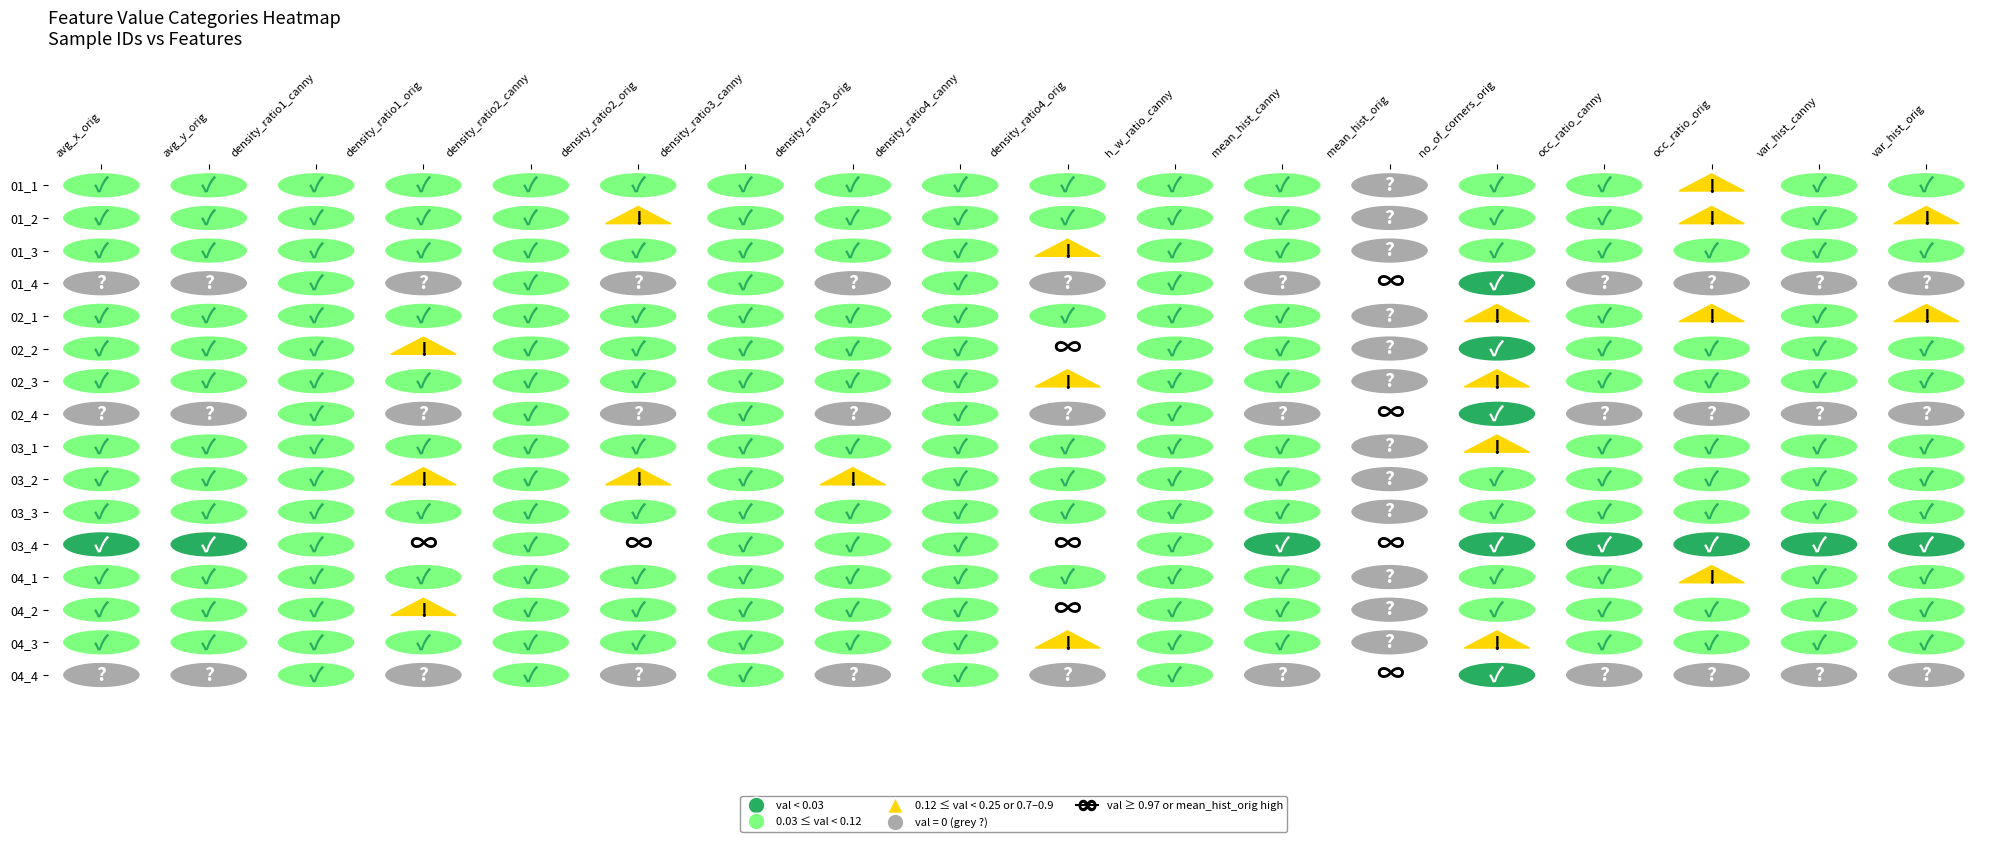

Is the value of 03_2 at 03_4 greater than the value of 02_4 at 02_2?

Yes